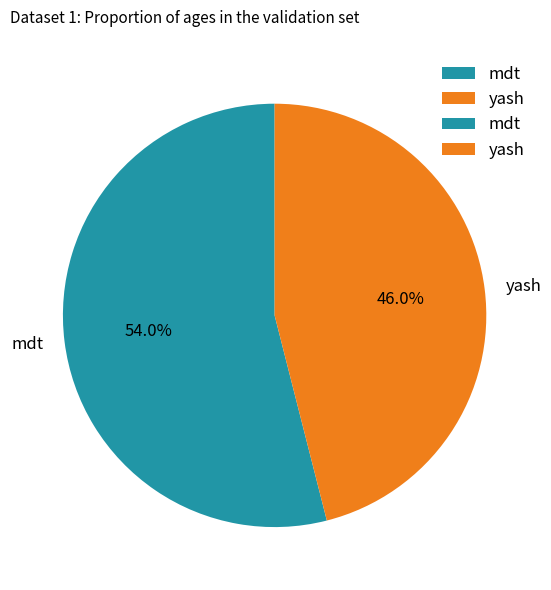

Rank the categories by value from highest to lowest.

mdt, yash